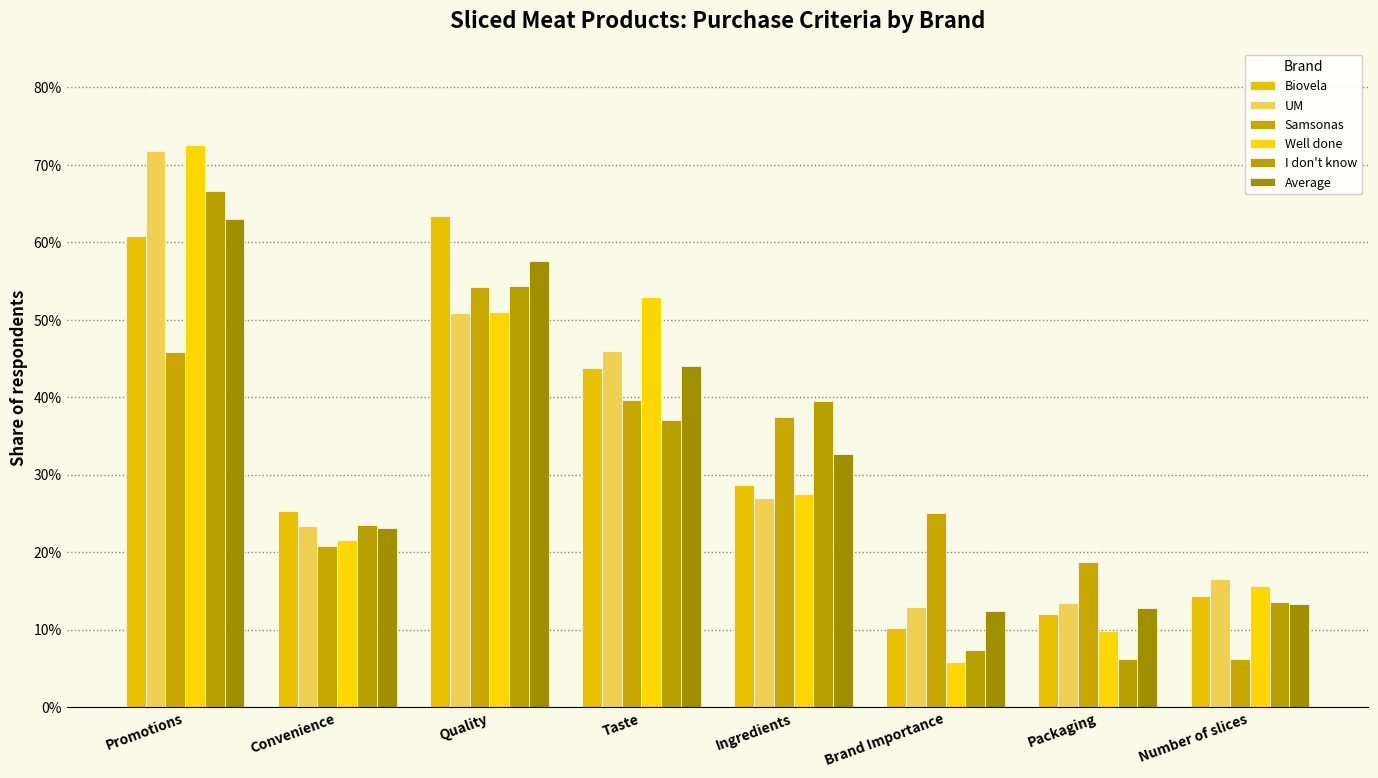

Are the bars horizontal?

No